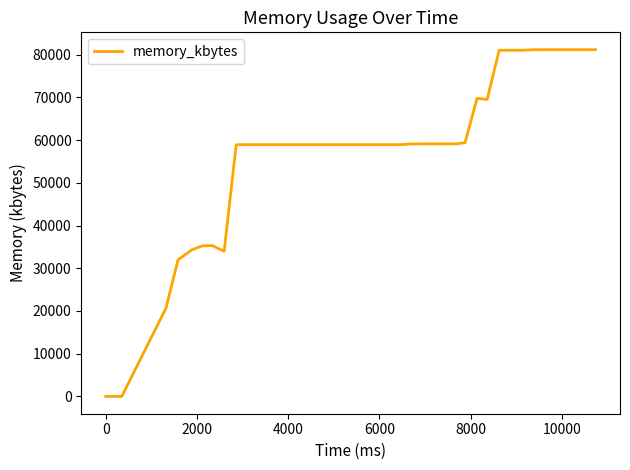

What is the greatest value displayed?

81180